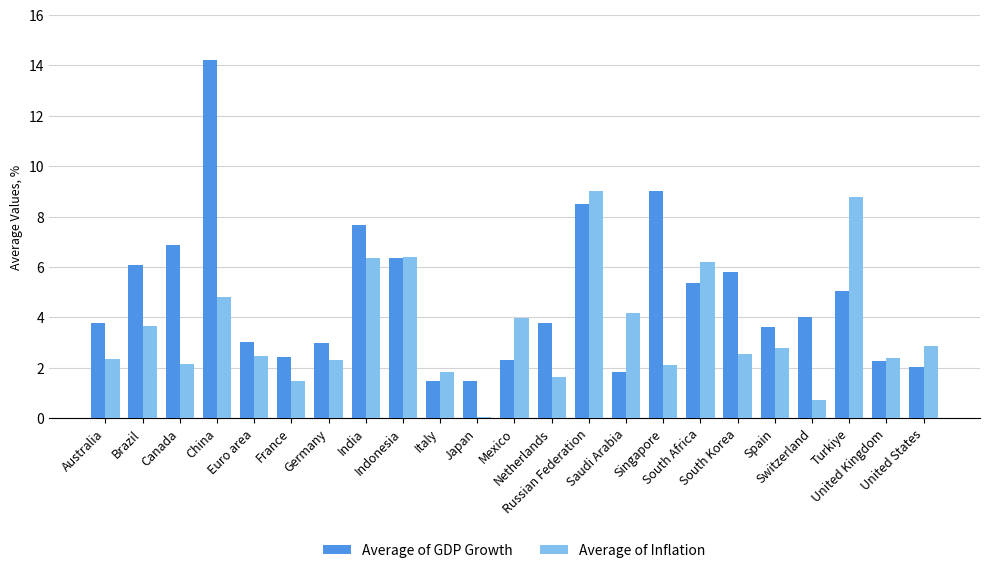

The Average of Inflation series shows 1.8 at Italy. True or false?

True